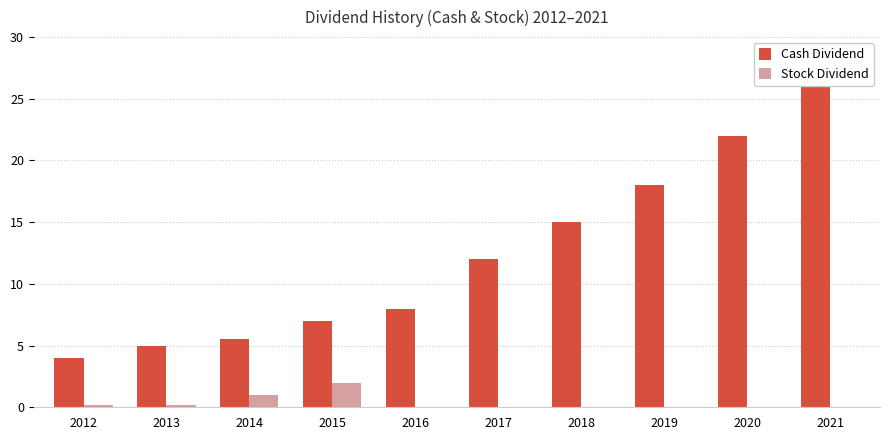

What is the sum of the Stock Dividend values at 2018 and 2013?

0.2